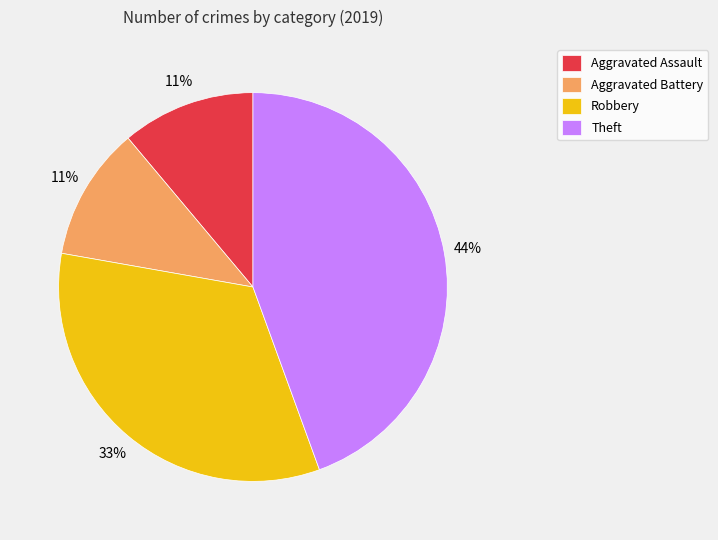

The Aggravated Assault slice represents 23% of the pie. True or false?

False